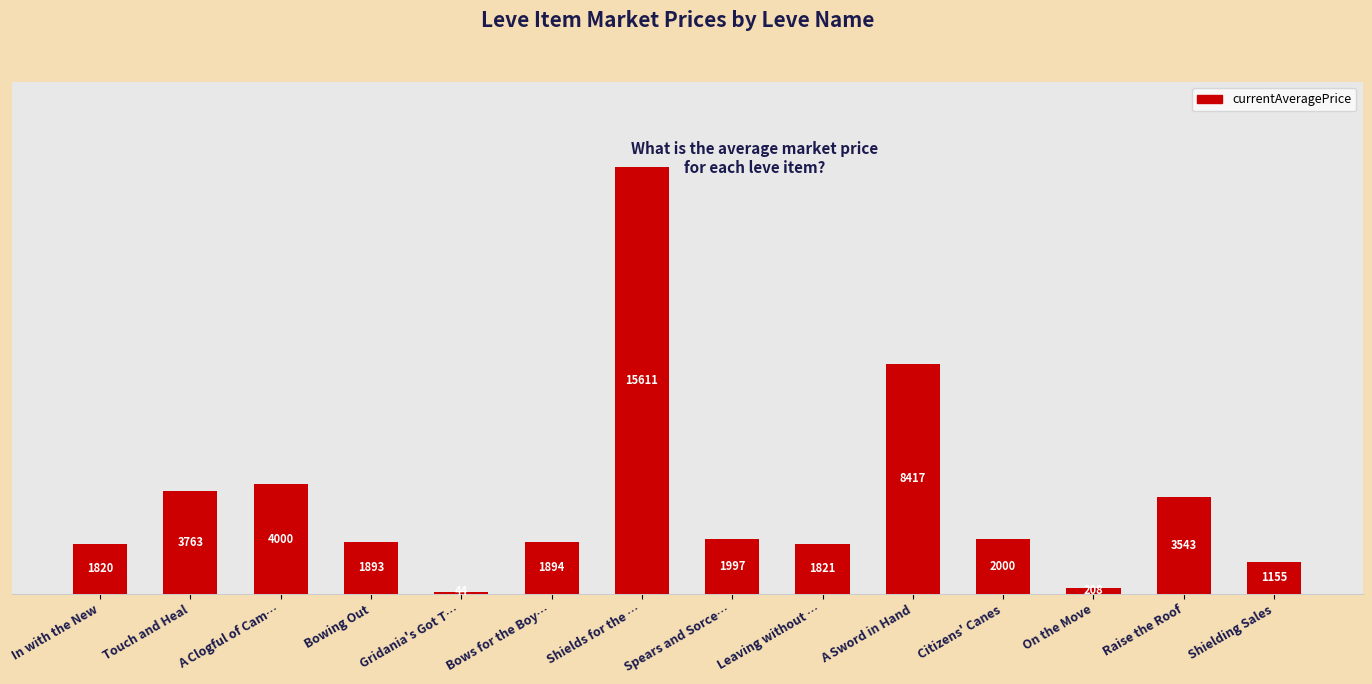

Which category has the highest value across all series?

Shields for the …